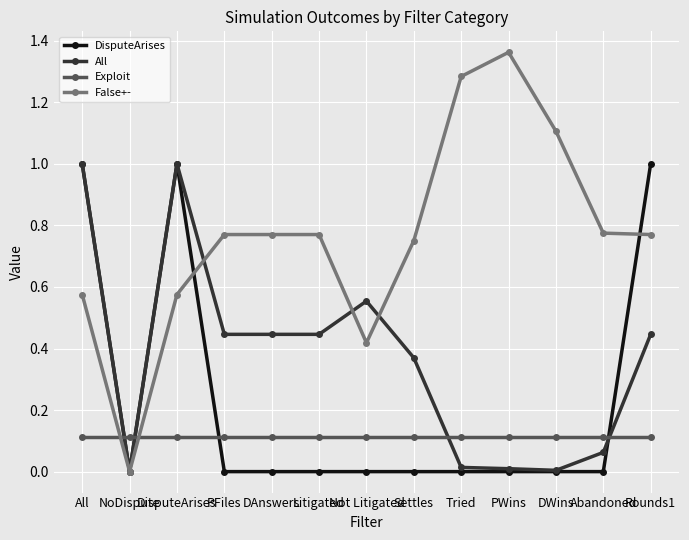

Which series has the largest range (max minus min)?

False+-